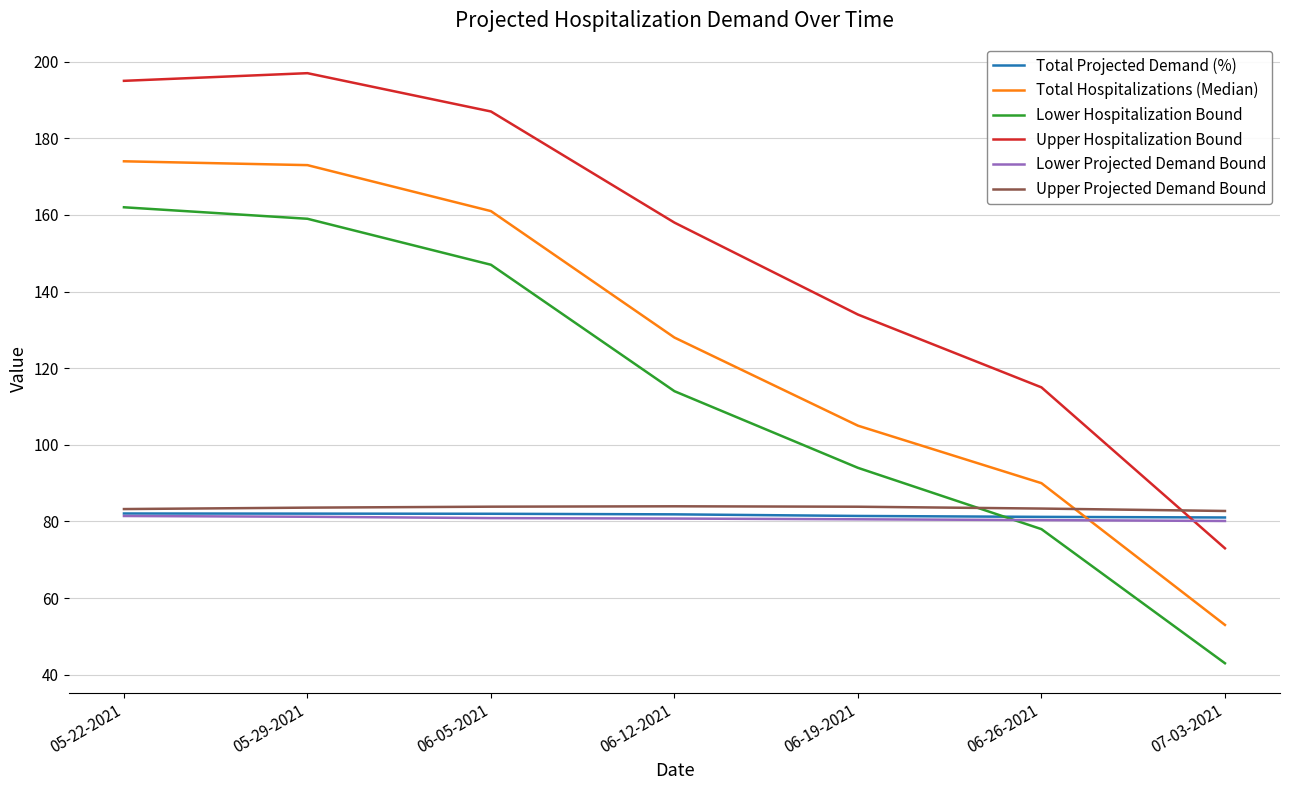

At which category does the chart reach its peak across all series?

05-29-2021